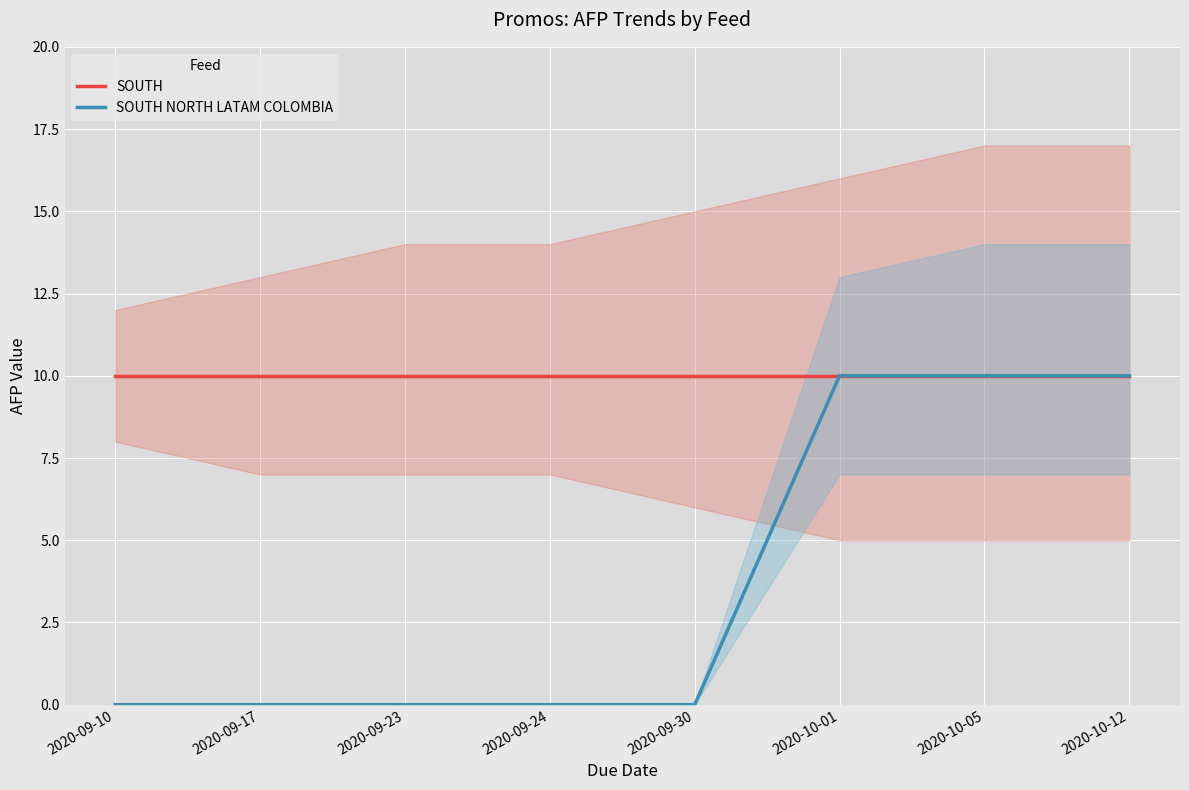

At how many categories does at least one series exceed 3?

8